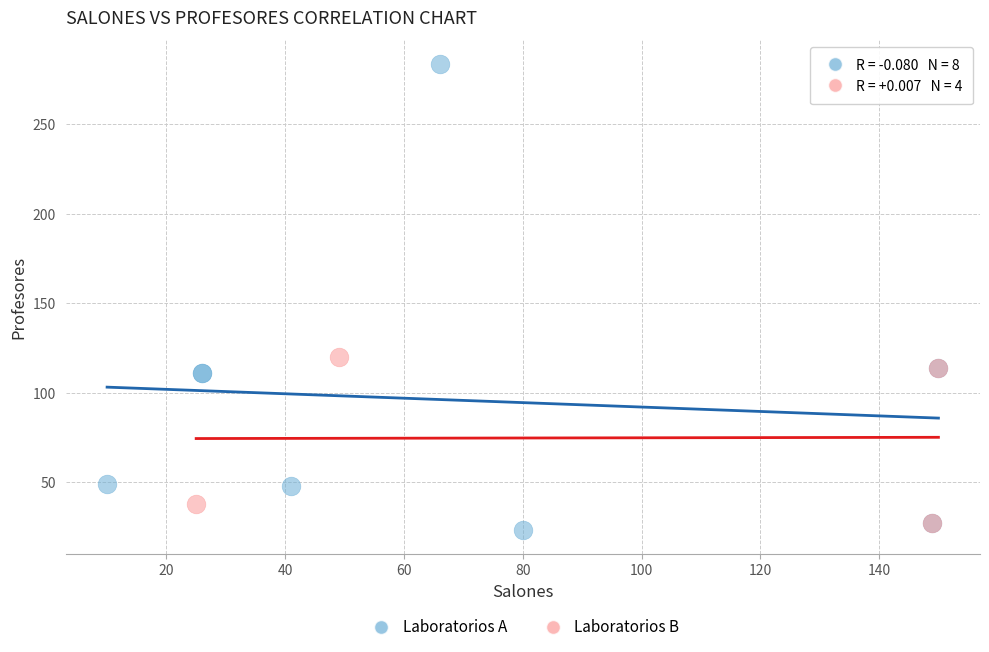

Which series has the largest Y range (max minus min)?

Laboratorios A